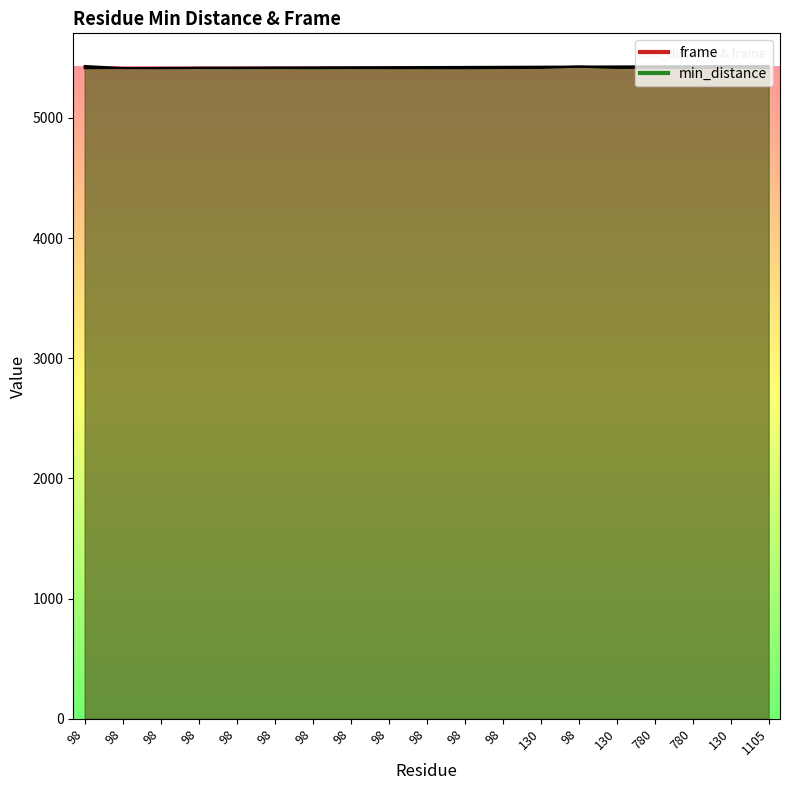

The value of min_distance at 98 is 5416.1. True or false?

True